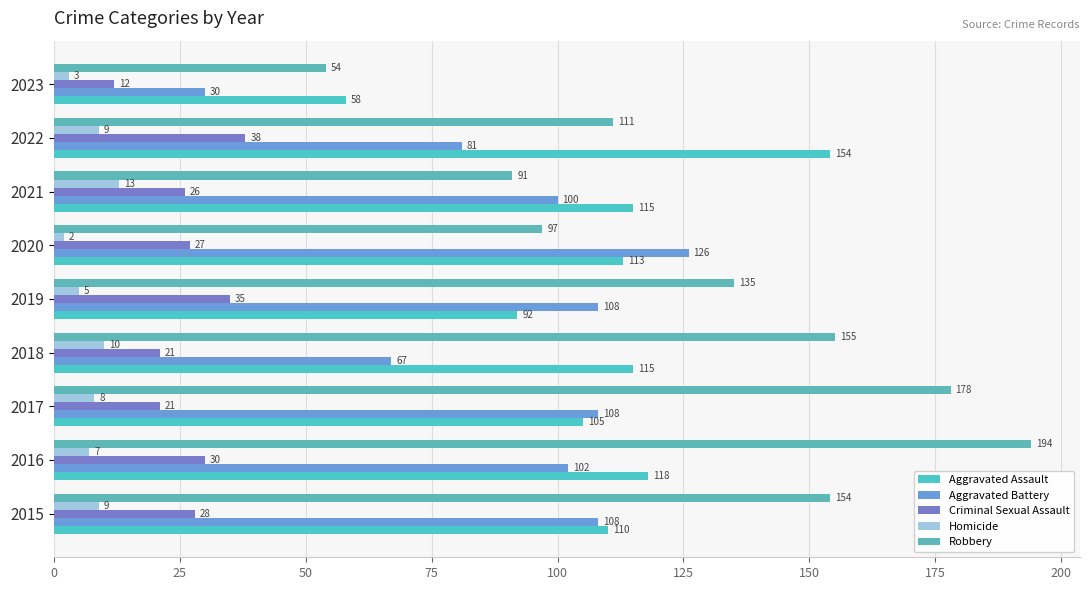

What is the difference between the maximum and minimum values in the Robbery series?

140